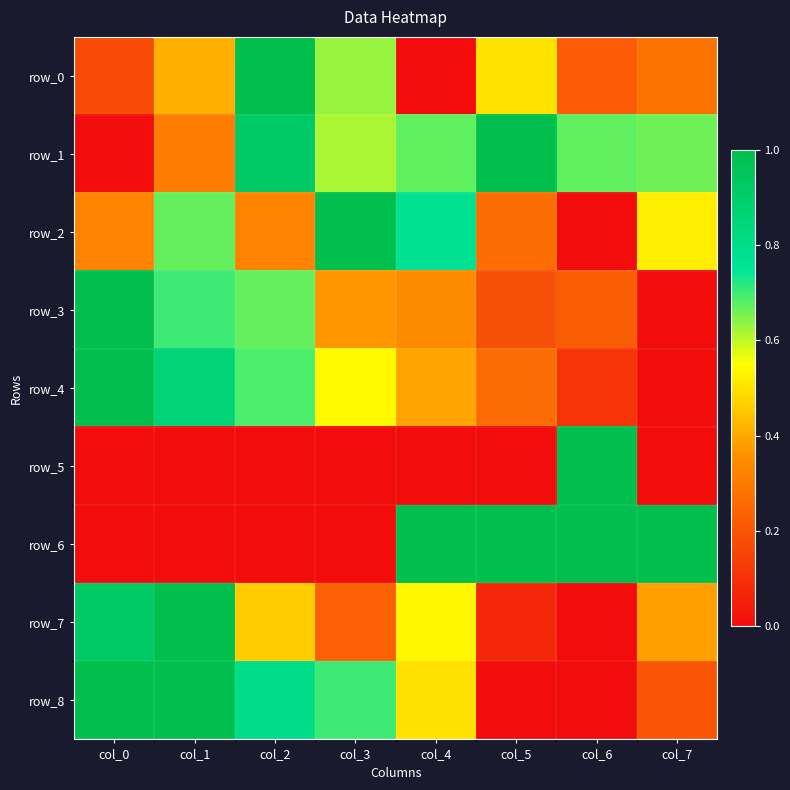

Where is row_7 nearest to the value 0?

col_6